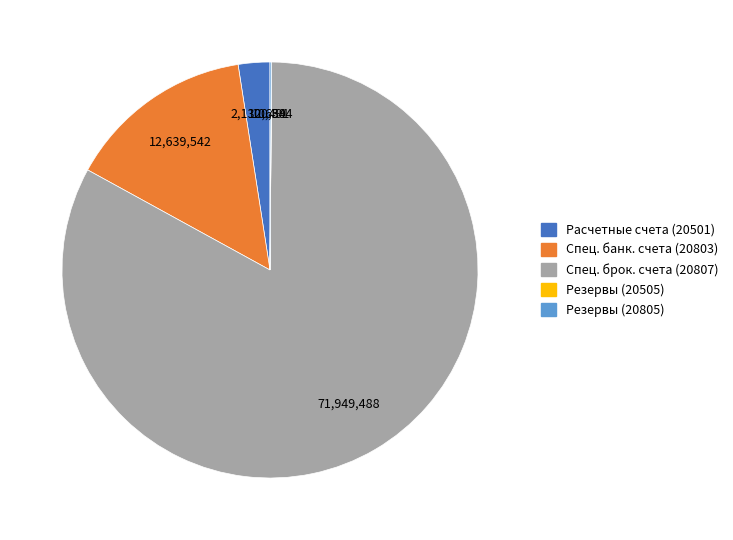

Is there any slice that represents more than half of the pie?

Yes